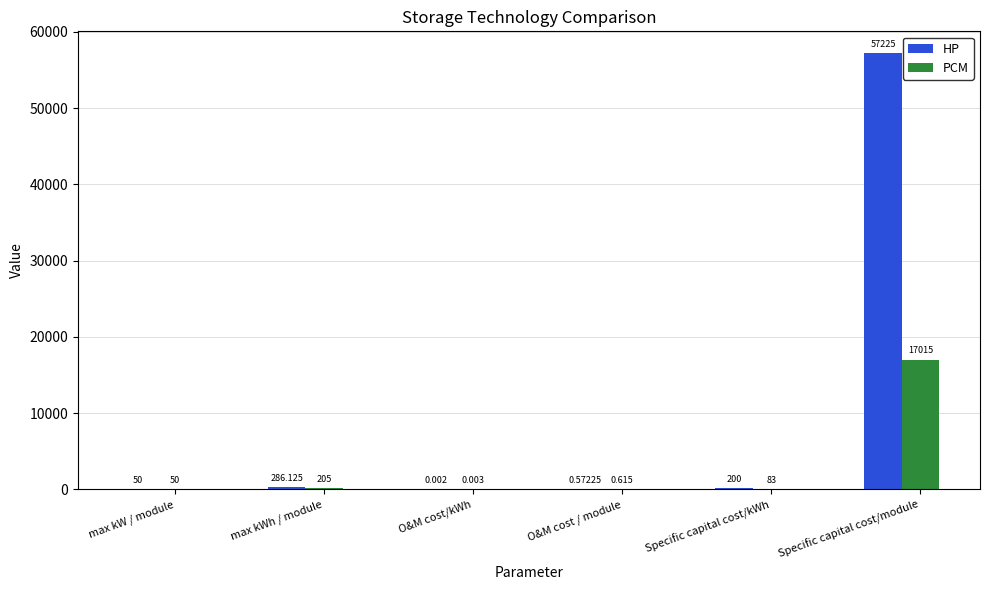

Which series has the widest spread of values?

HP